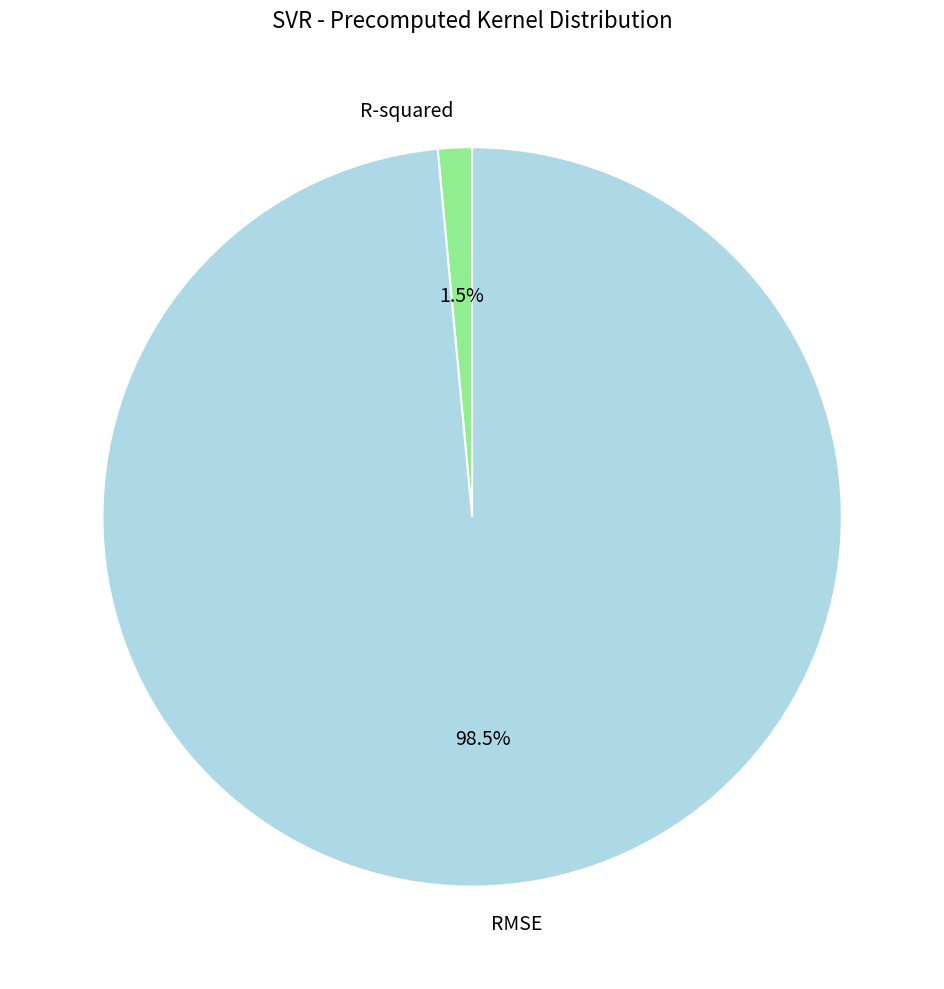

How many slices are in this pie chart?

2